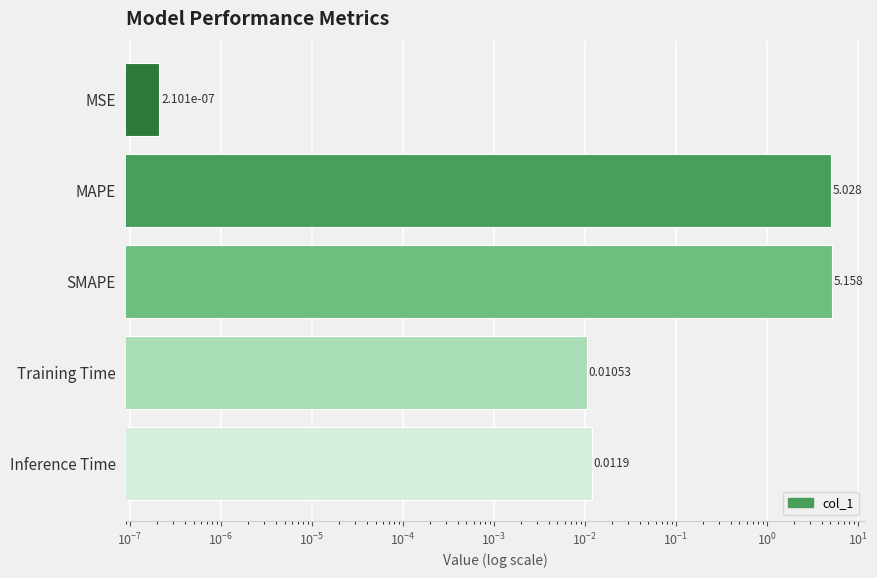

Does the chart contain any negative values?

No